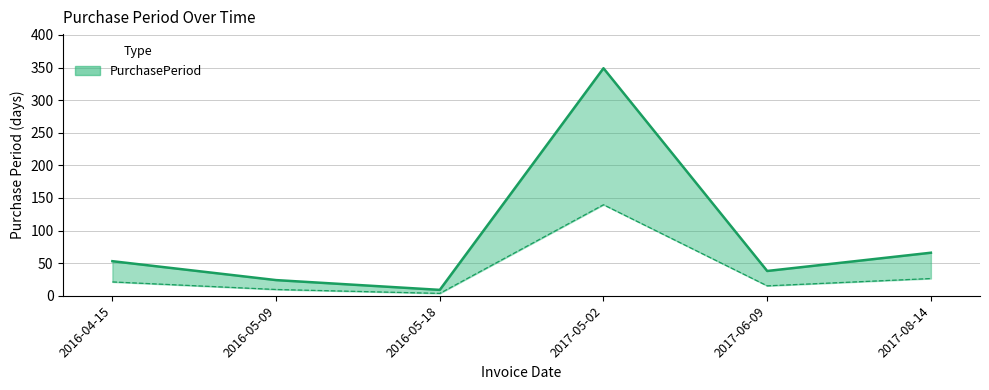

True or false: the data shows 24 at 2016-05-09.

True